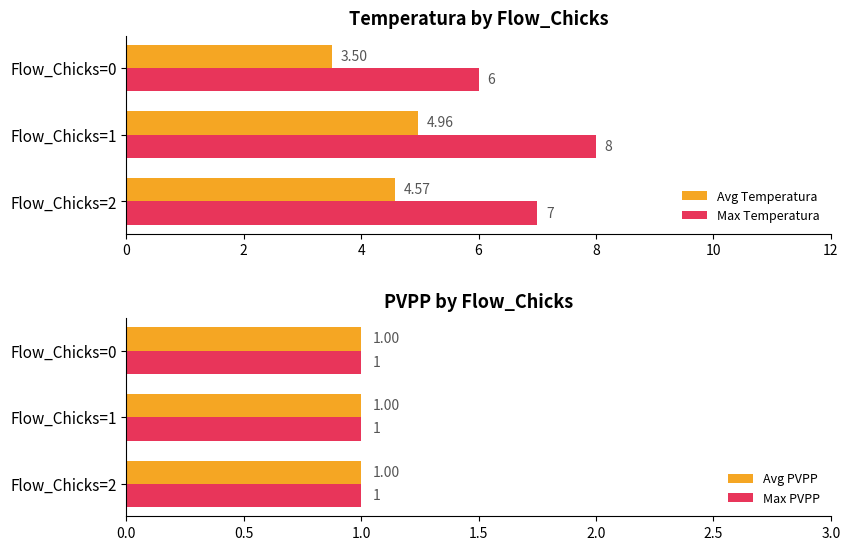

List the series in order of their peak value, highest first.

Max Temperatura, Avg Temperatura, Max PVPP, Avg PVPP